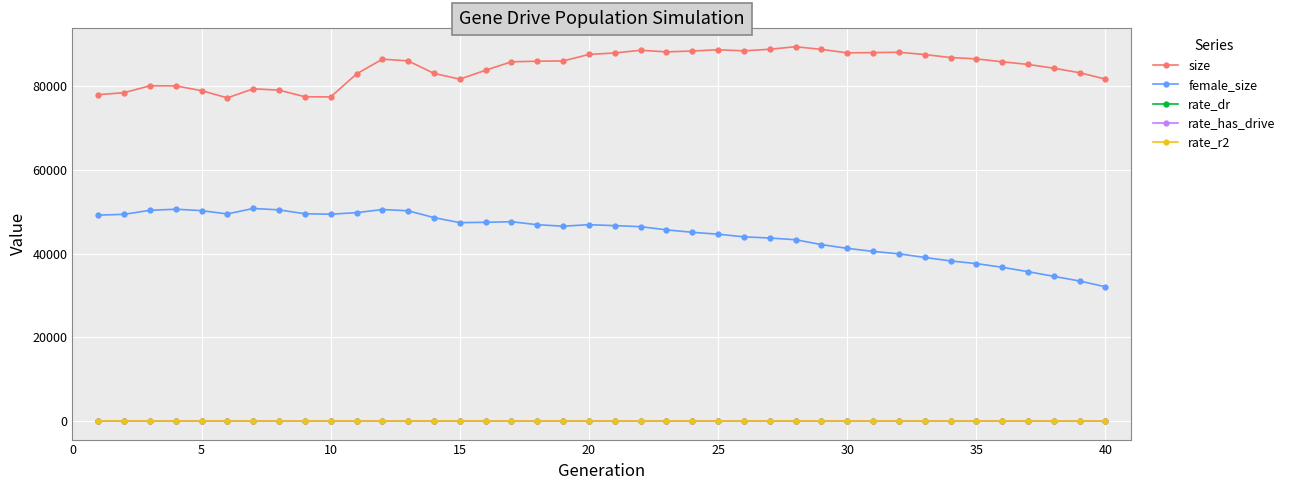

True or false: size and rate_has_drive intersect in this chart.

False